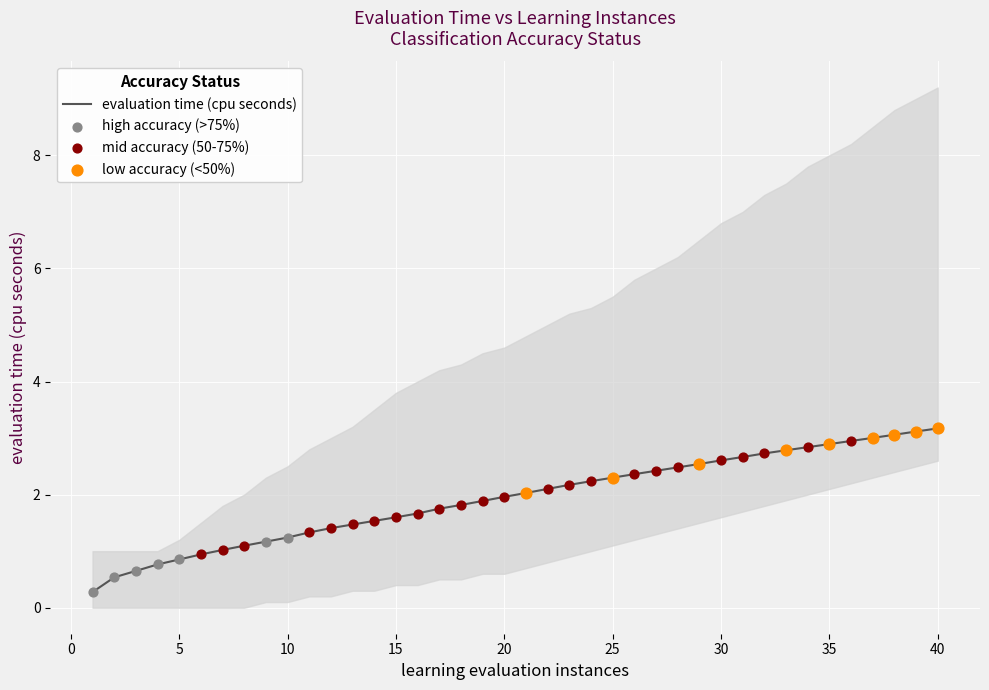

Between 4 and 31, which is larger?

31